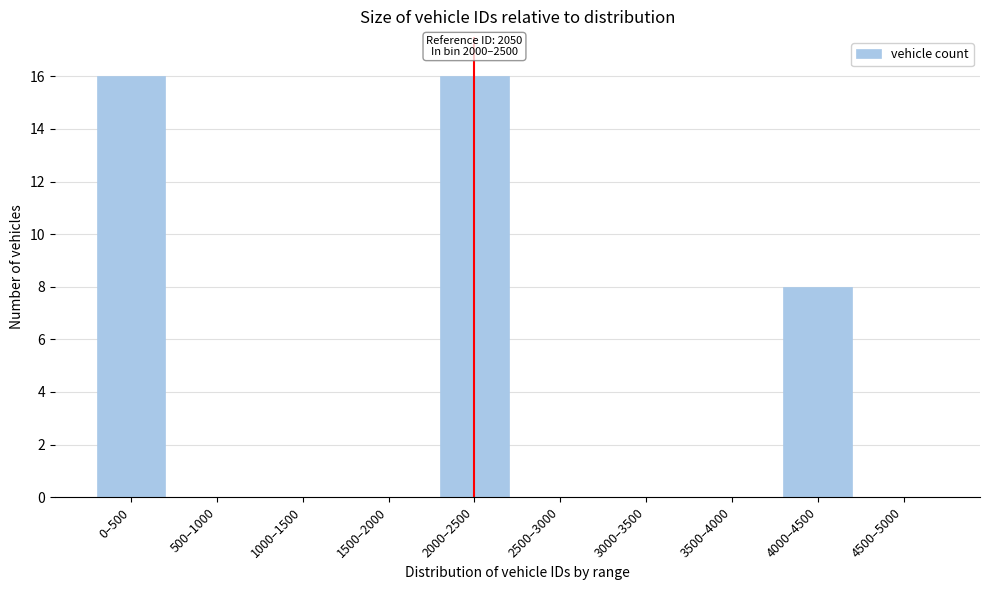

Reading left to right, list all the values displayed in this chart.

0–500=16	500–1000=0	1000–1500=0	1500–2000=0	2000–2500=16	2500–3000=0	3000–3500=0	3500–4000=0	4000–4500=8	4500–5000=0